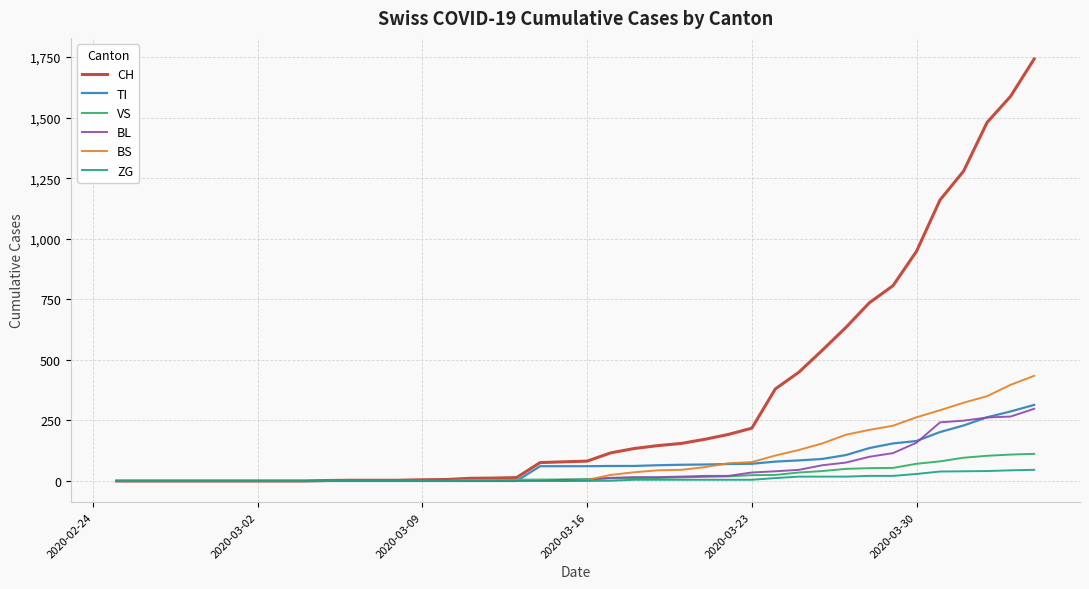

What is the average value of the ZG series?

9